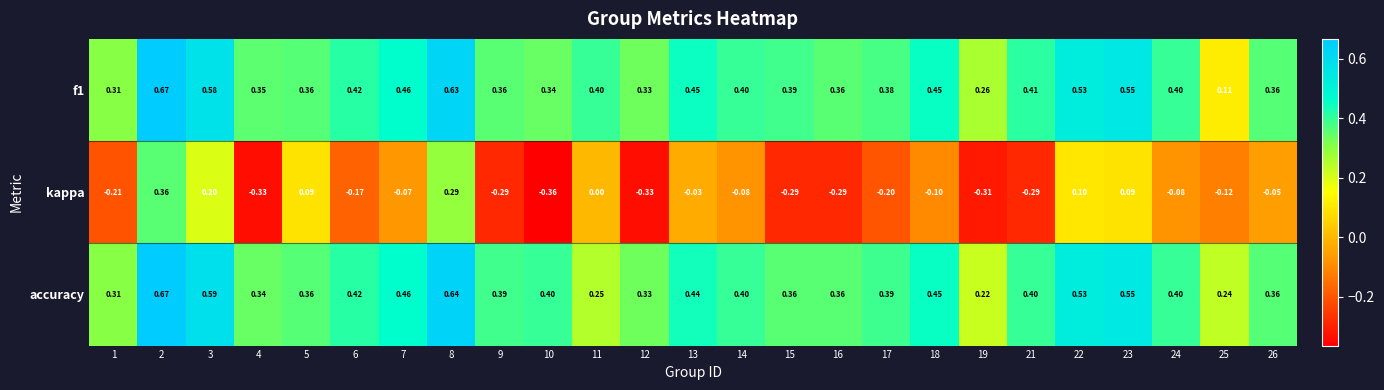

At how many categories does at least one series exceed 0?

25